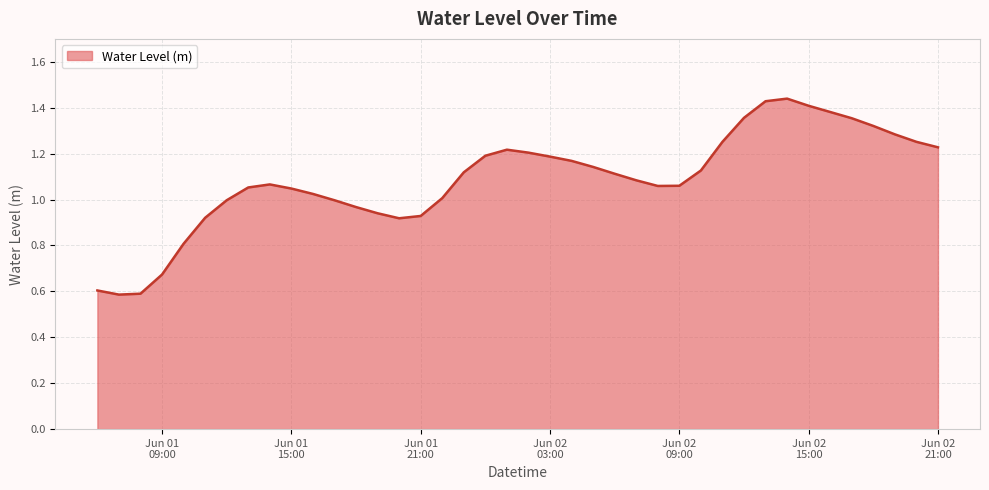

What is the smallest value displayed?

0.6